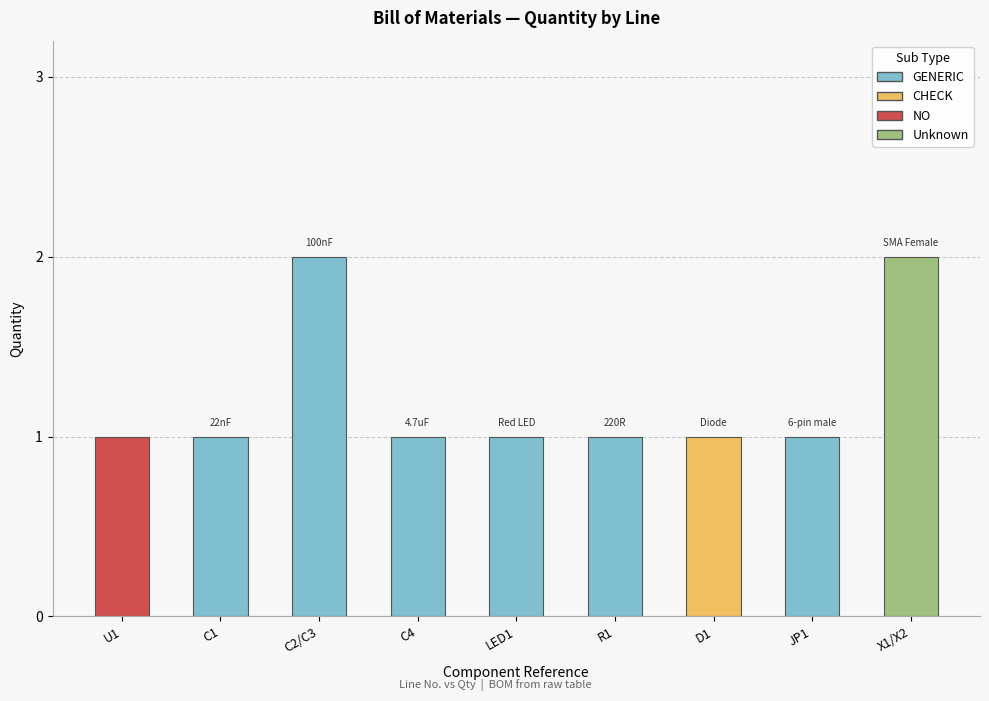

What is the approximate value at 3?

2